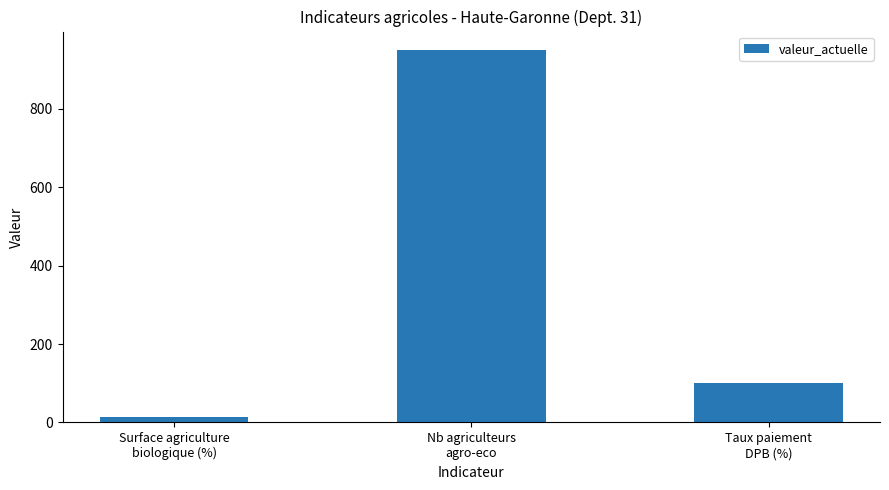

Reading left to right, what are all the values shown in this chart?

14.7	950.0	99.6